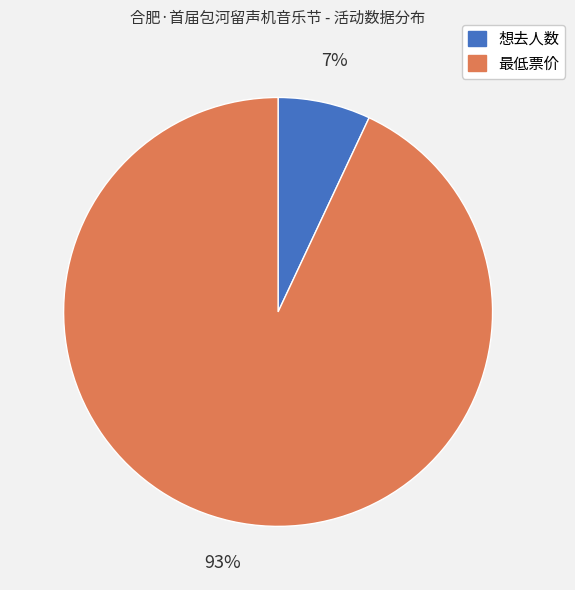

The 最低票价 slice represents 87% of the pie. True or false?

False